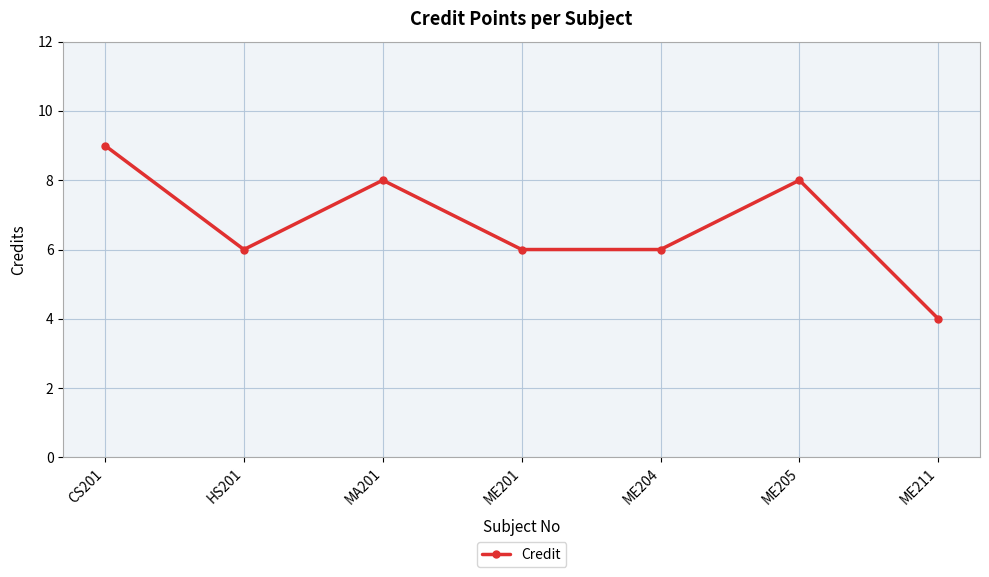

True or false: there are more than 1 points higher than both neighbors.

True